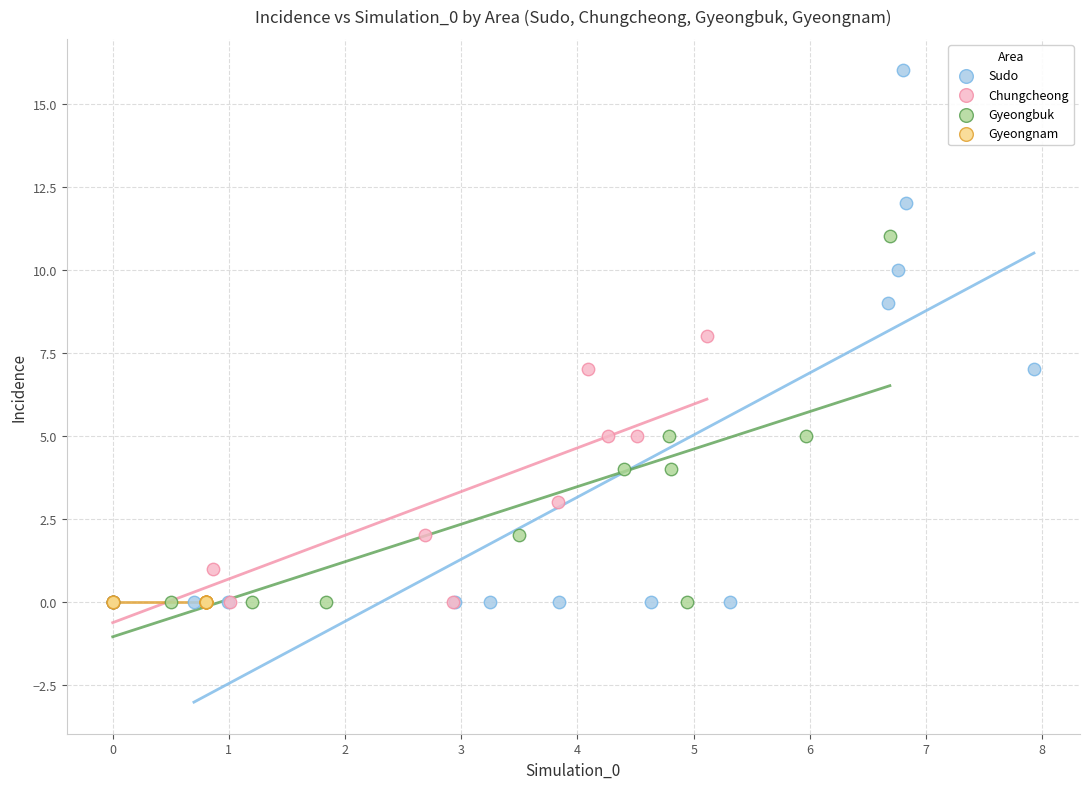

Which series reaches the maximum Y coordinate?

Sudo